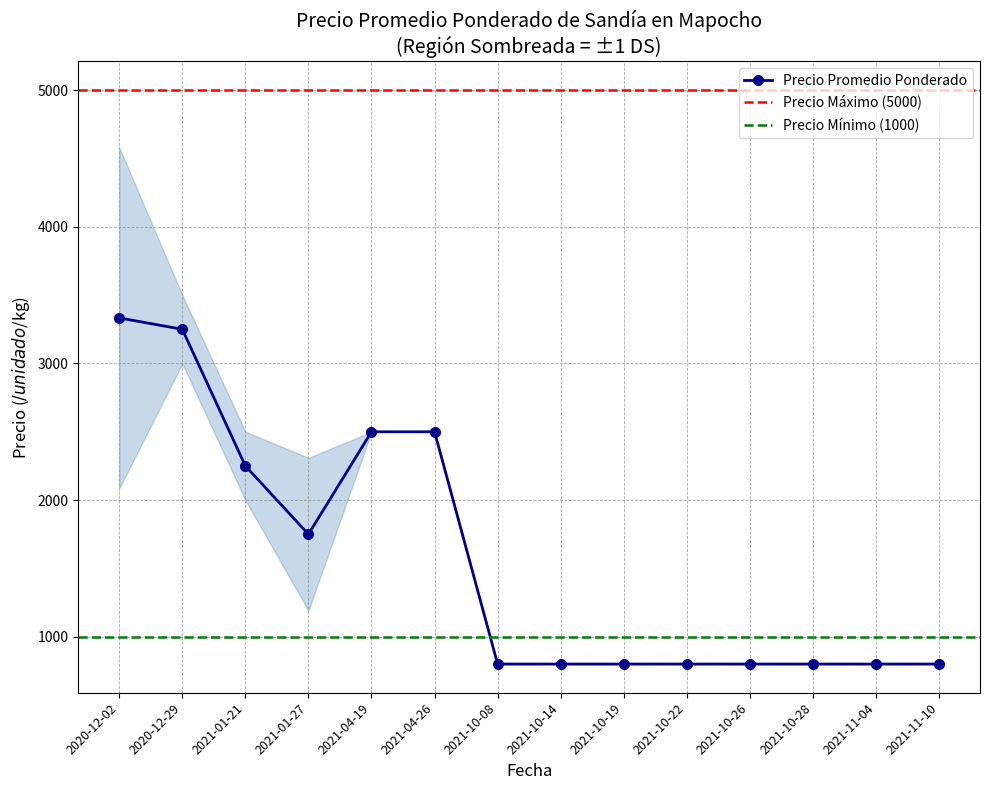

Is the value of Precio minimo at 2021-10-14 greater than the value of Precio maximo at 2021-10-14?

No